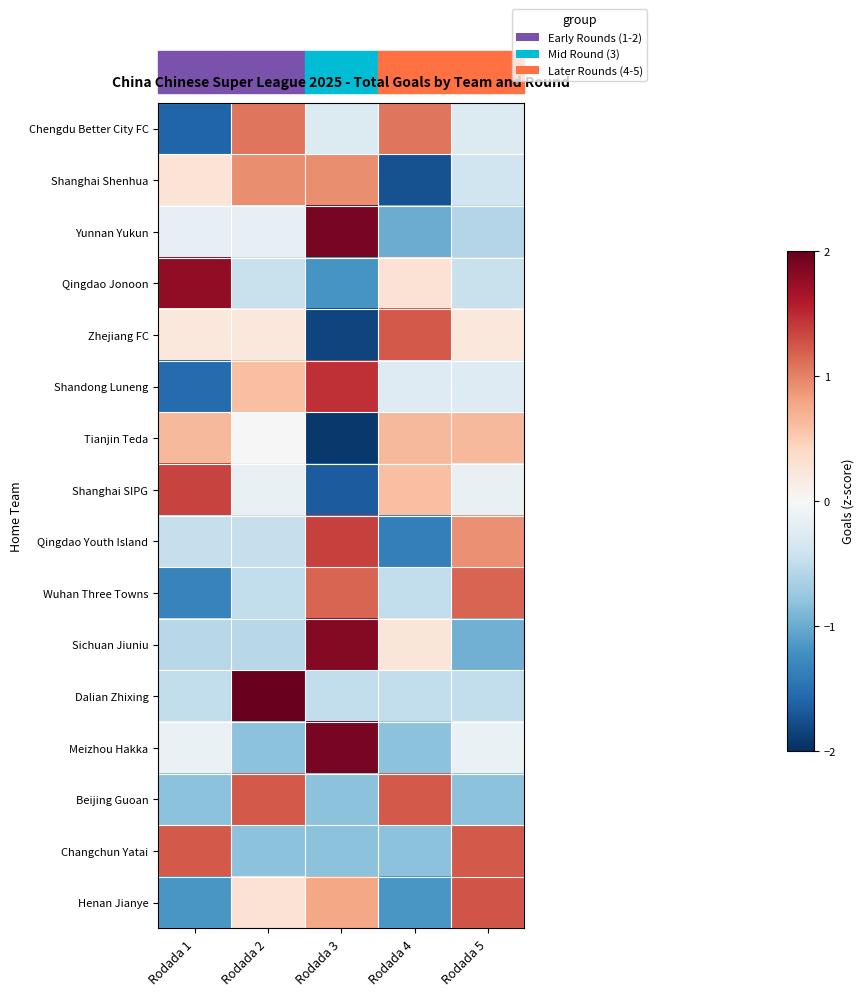

Count the number of data series in this chart.

16